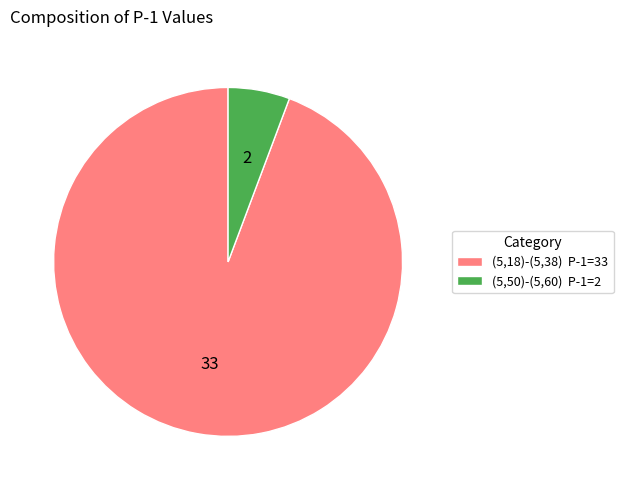

What is the ratio of the value at (5,18)-(5,38) P-1=33 to the value at (5,50)-(5,60) P-1=2?

16.5